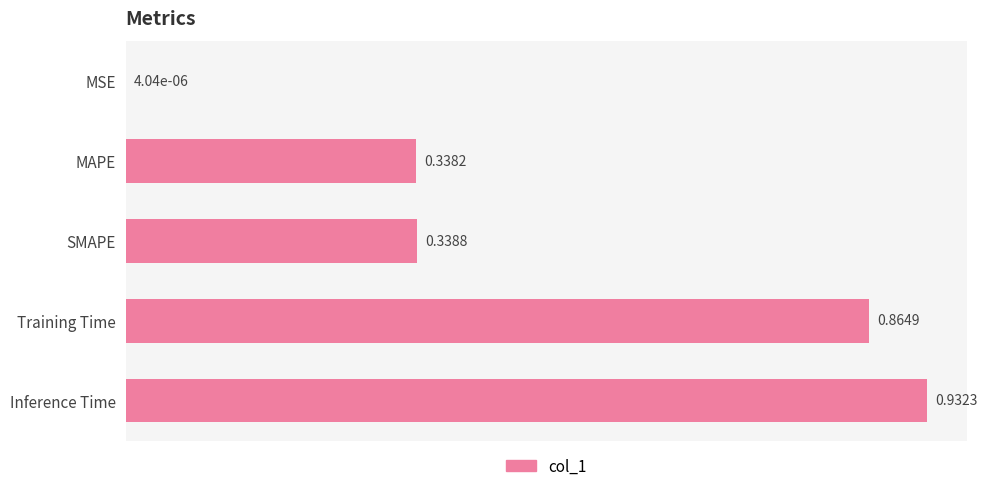

What is the change in value from SMAPE to Inference Time?

+0.6